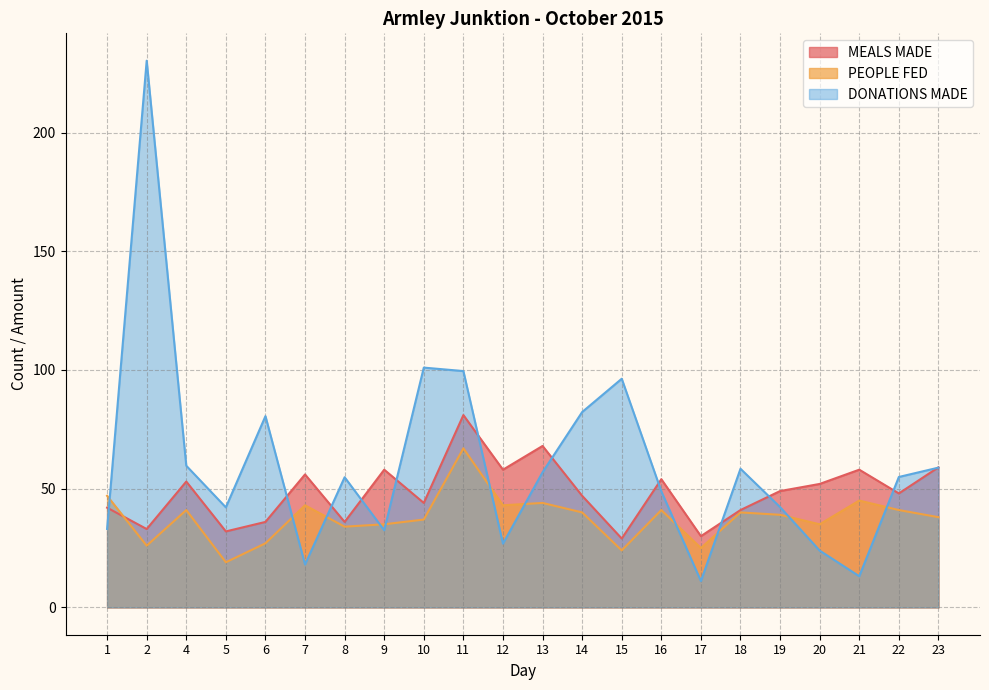

Reading right to left, list all the values displayed in this chart.

MEALS MADE: 23=59.0	22=48.0	21=58.0	20=52.0	19=49.0	18=41.0	17=30.0	16=54.0	15=29.0	14=47.0	13=68.0	12=58.0	11=81.0	10=44.0	9=58.0	8=36.0	7=56.0	6=36.0	5=32.0	4=53.0	2=33.0	1=42.0
PEOPLE FED: 23=38.0	22=41.0	21=45.0	20=35.0	19=39.0	18=40.0	17=25.0	16=41.0	15=24.0	14=40.0	13=44.0	12=43.0	11=67.0	10=37.0	9=35.0	8=34.0	7=43.0	6=27.0	5=19.0	4=41.0	2=26.0	1=47.0
DONATIONS MADE: 23=58.9	22=54.9	21=13.1	20=23.9	19=42.2	18=58.4	17=11.1	16=48.9	15=96.3	14=82.3	13=56.9	12=26.9	11=99.5	10=101.0	9=32.5	8=54.8	7=18.1	6=80.6	5=42.1	4=59.7	2=230.3	1=33.0